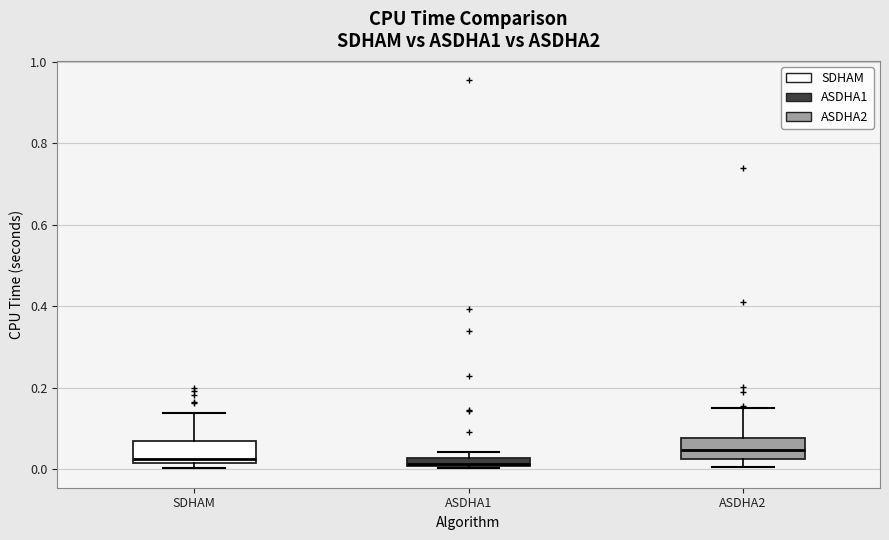

Which box has the highest median line?

ASDHA2